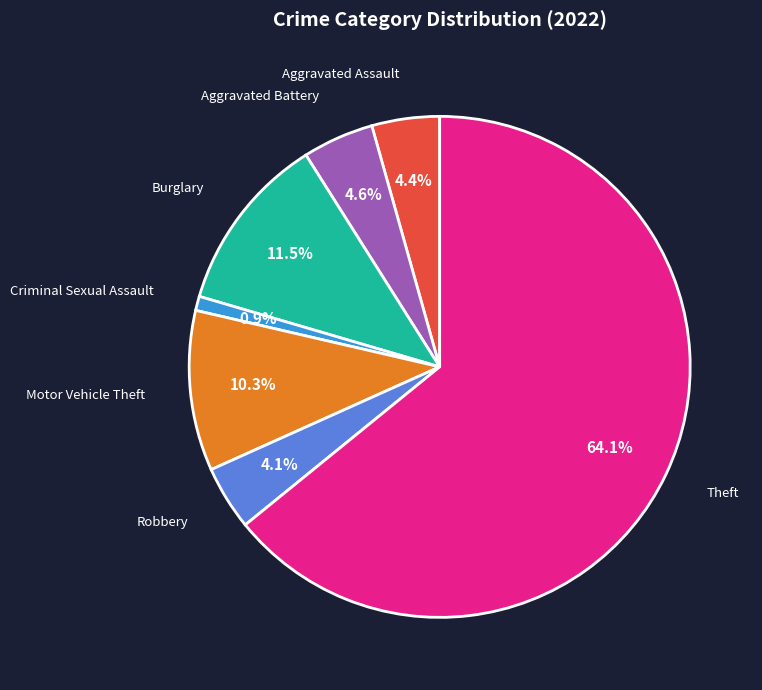

Is there any slice that represents more than half of the pie?

Yes